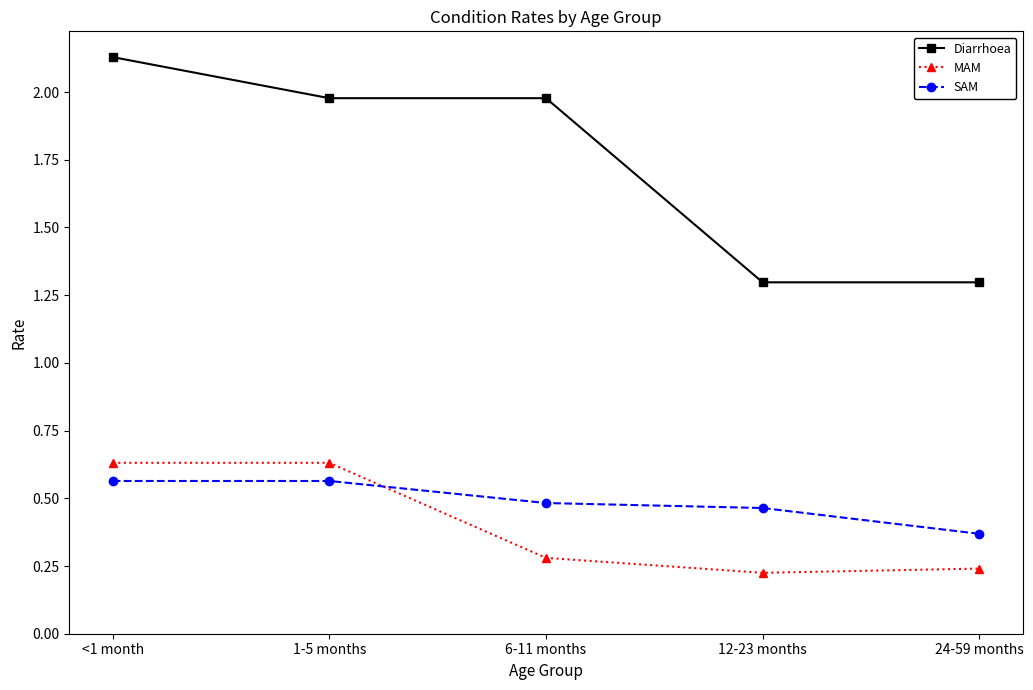

What is the label of the 3rd point from the left?

6-11 months